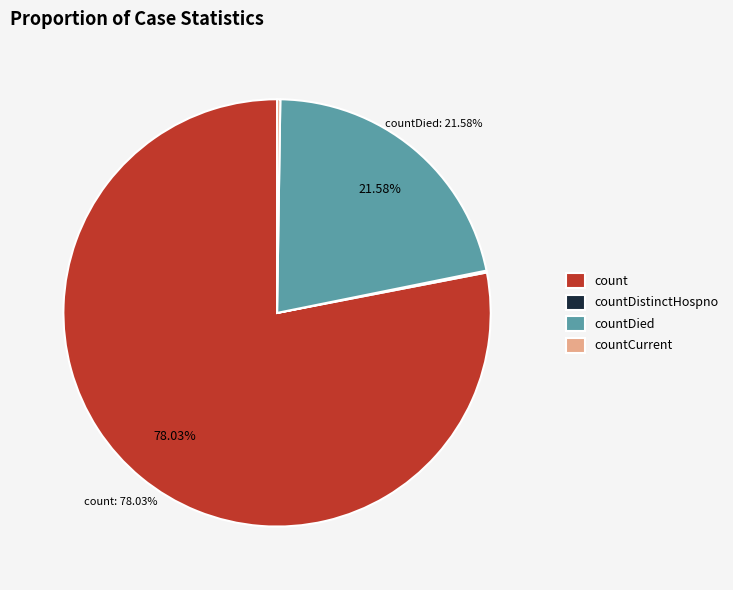

Approximately how many times larger is the value at countDied compared to count?

0.3